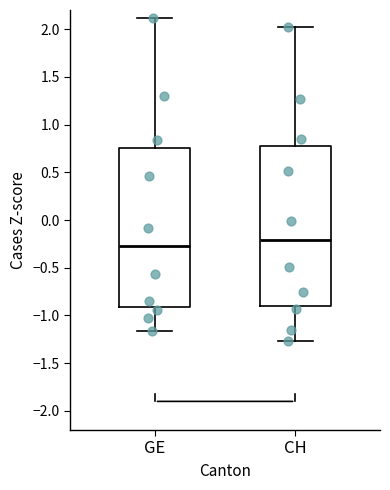

Which box has the lowest median line?

GE